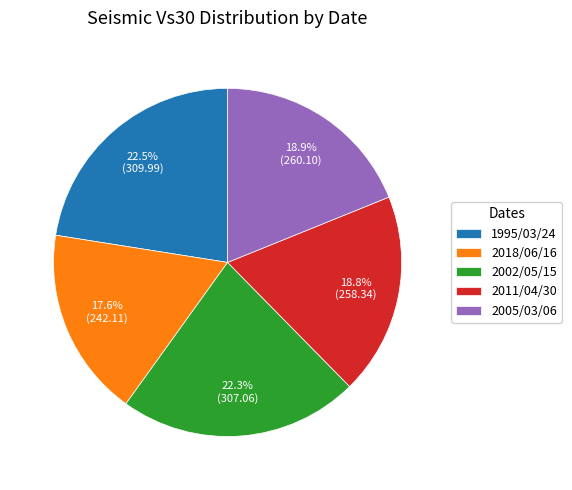

Combined, do 2002/05/15 and 1995/03/24 account for over 50%?

No